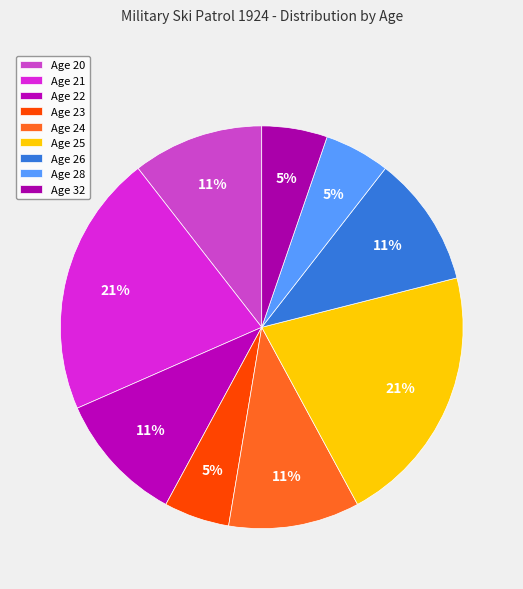

Does Age 21 represent more than half of the total?

No